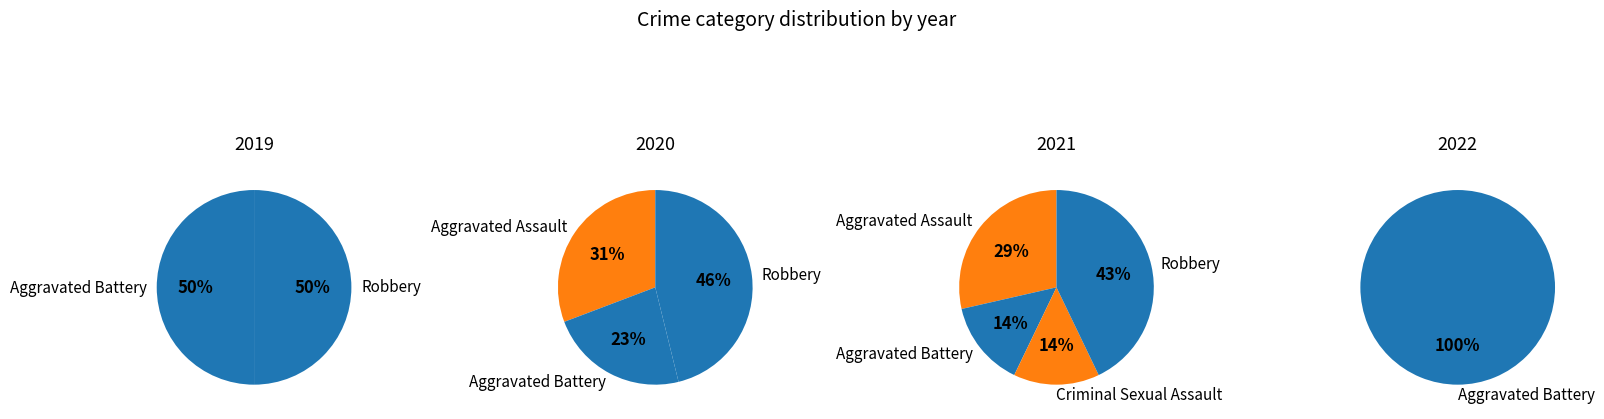

Which has a higher value, Aggravated Assault or Aggravated Battery?

Aggravated Assault